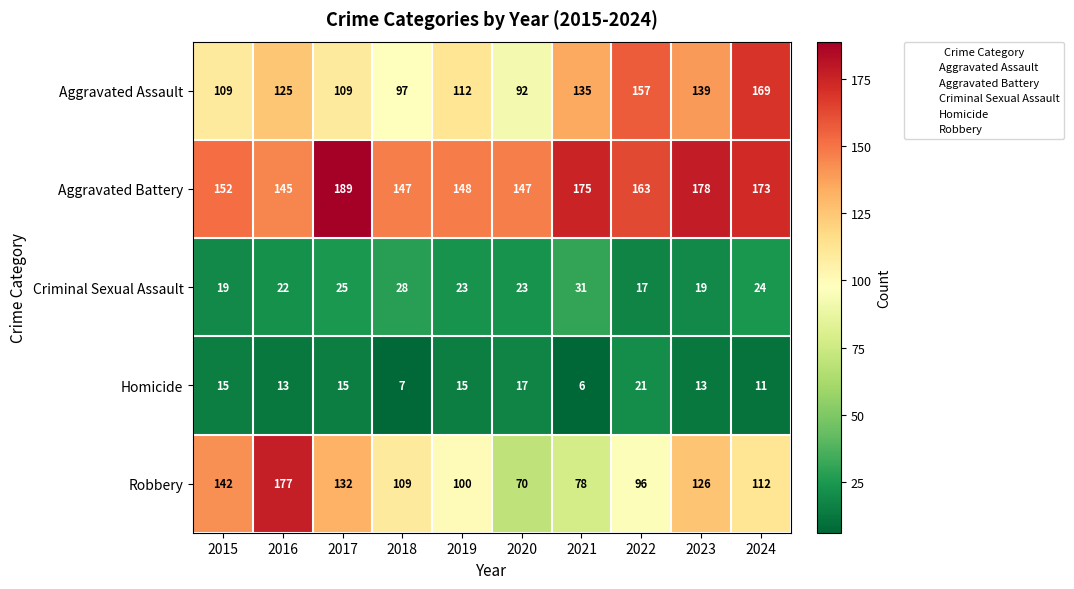

At 2019, list the series in order from largest to smallest.

Aggravated Battery, Aggravated Assault, Robbery, Criminal Sexual Assault, Homicide